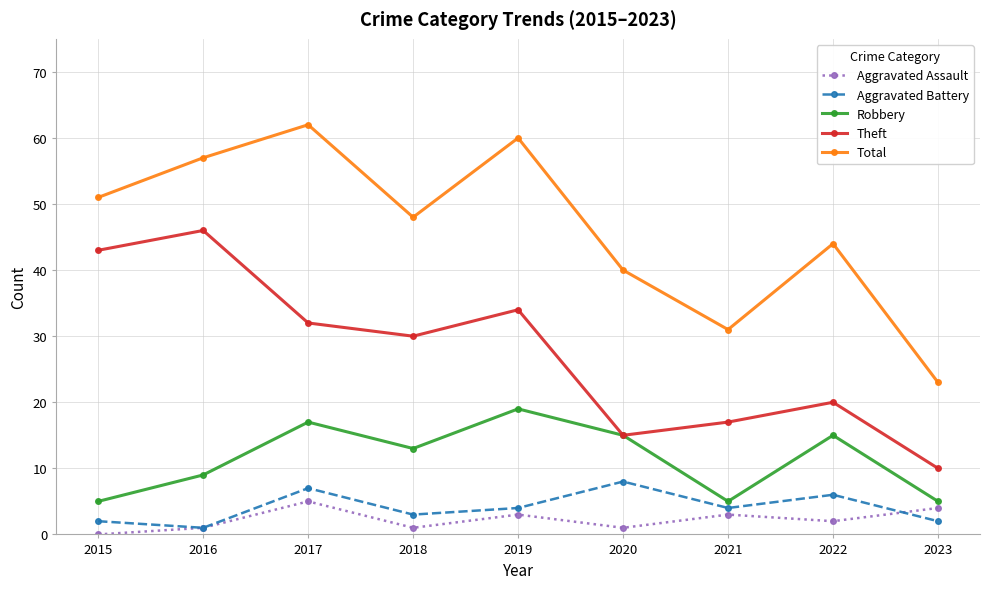

Where does the Total series first go above 48?

2015